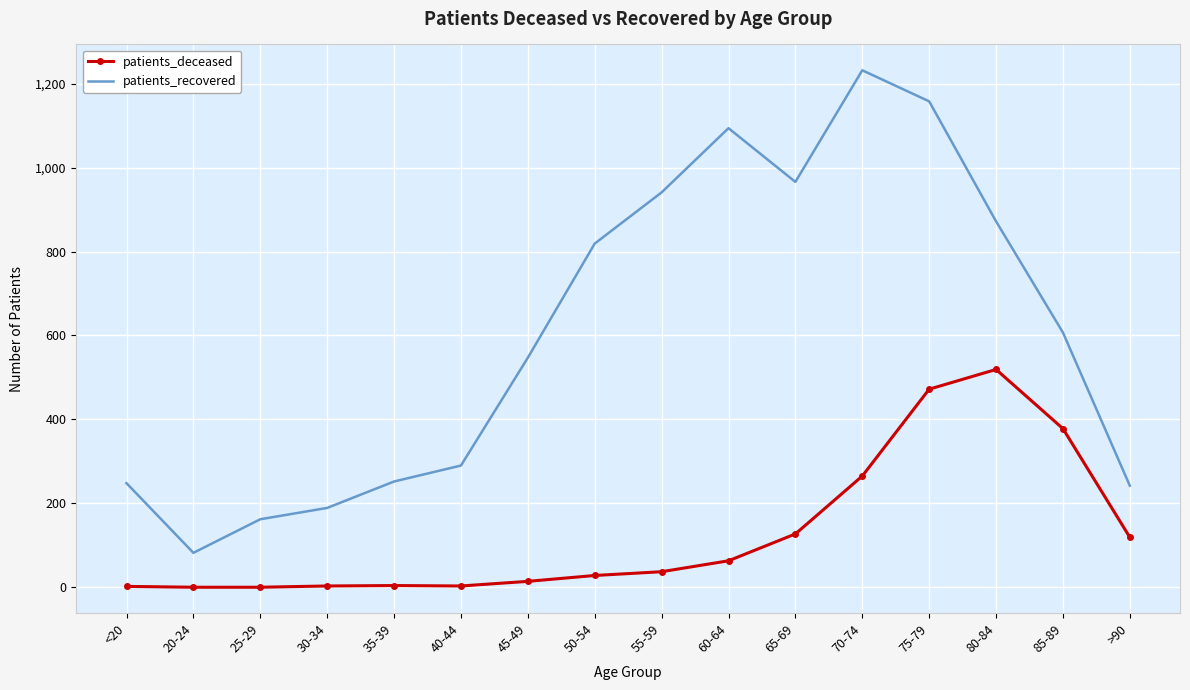

At which label does patients_deceased reach its peak?

80-84